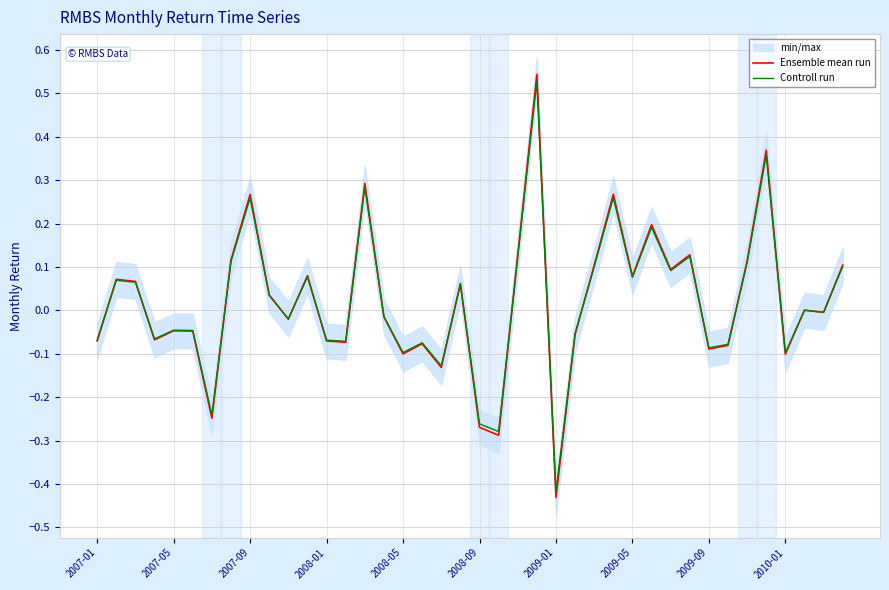

Does the chart have visible grid lines?

Yes